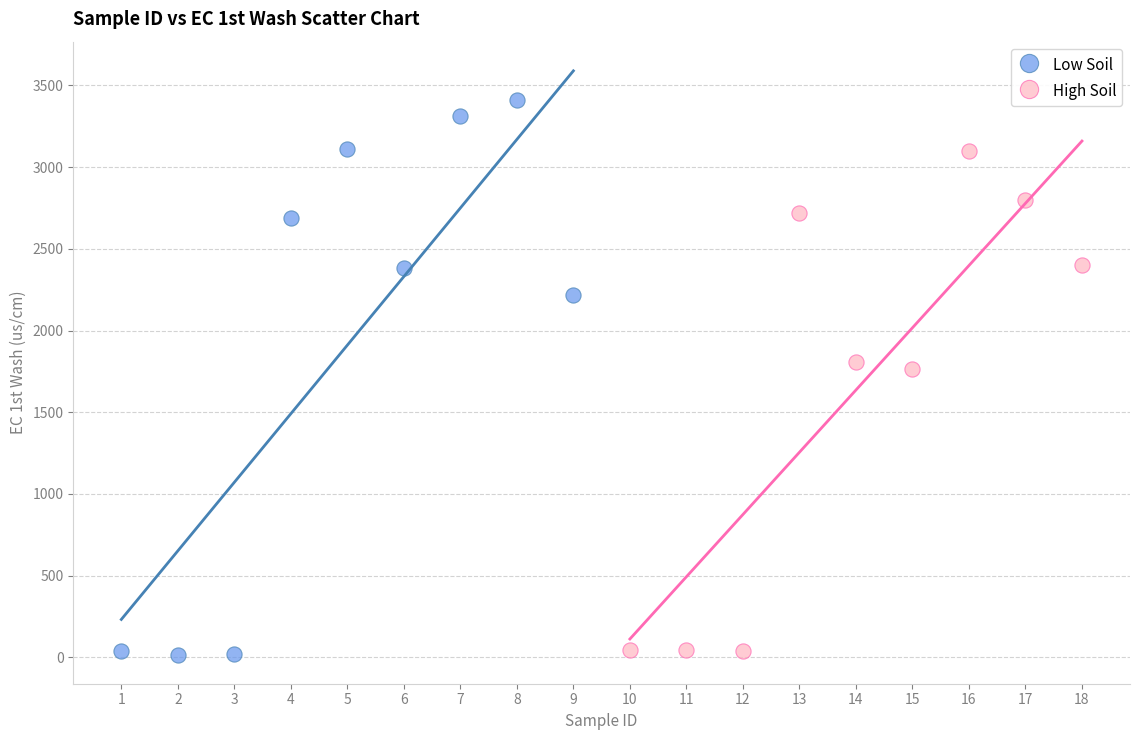

Which series has the widest spread of Y values?

Low Soil